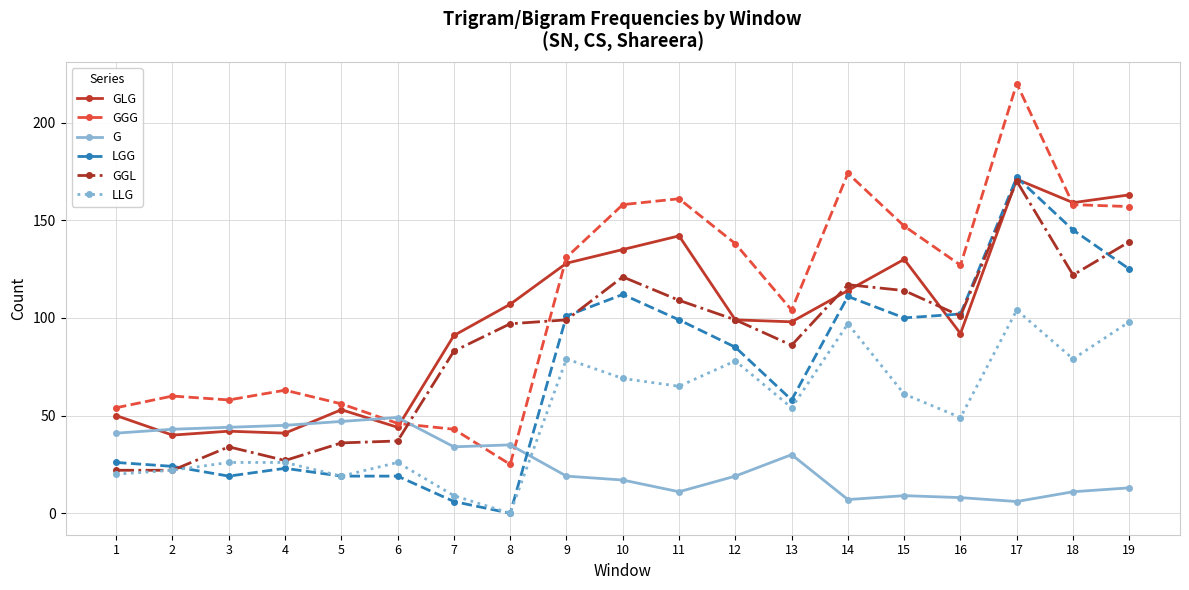

What is the sum of all GLG values?

1899